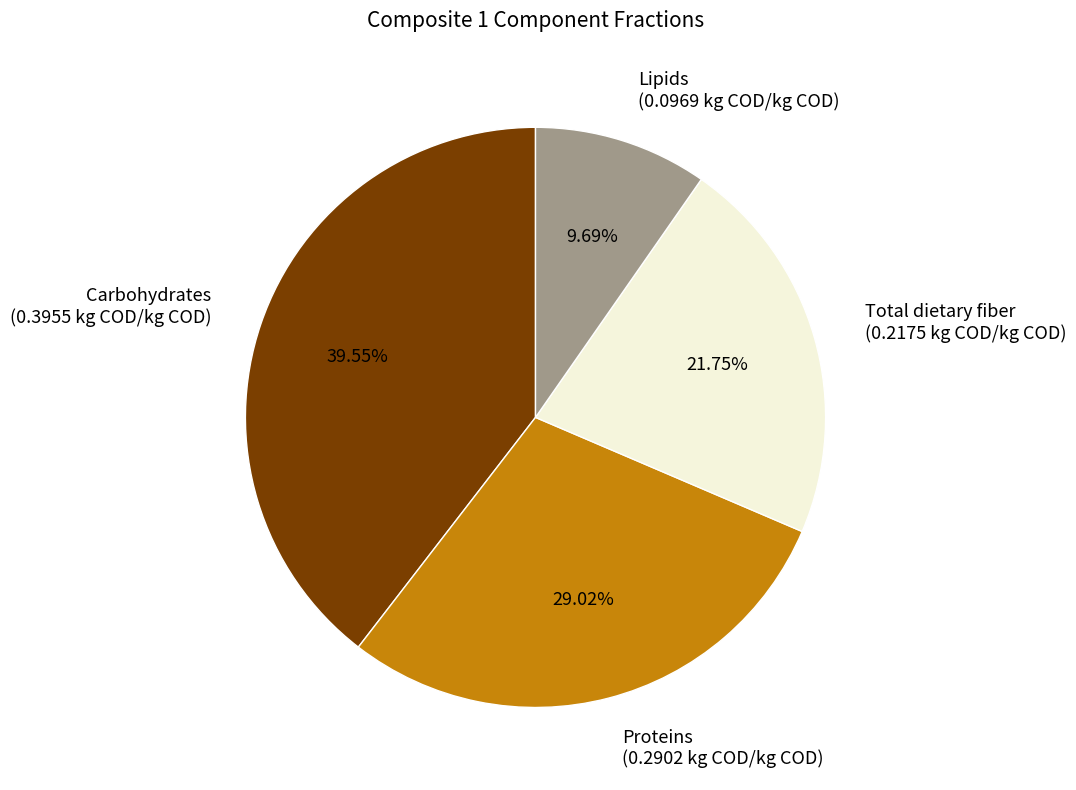

Rank the categories by value from highest to lowest.

Carbohydrates, Proteins, Total dietary fiber, Lipids